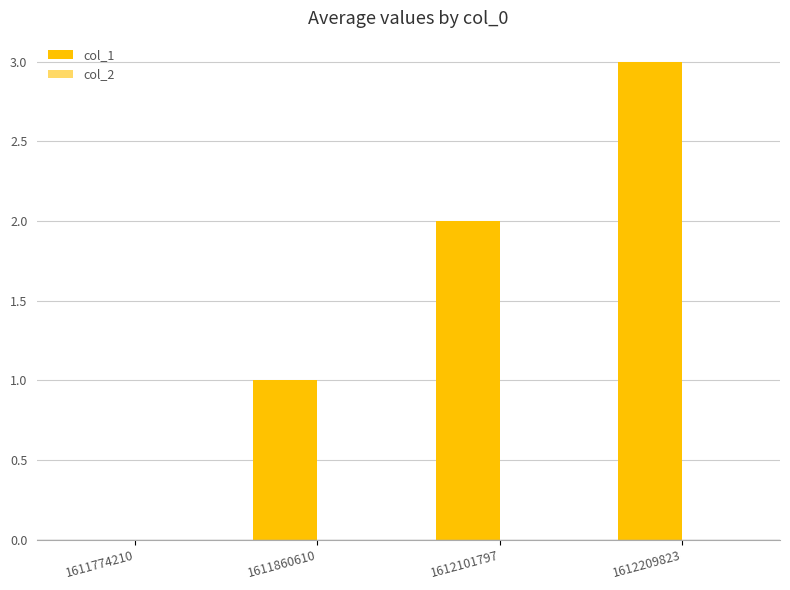

Are the bars horizontal?

No